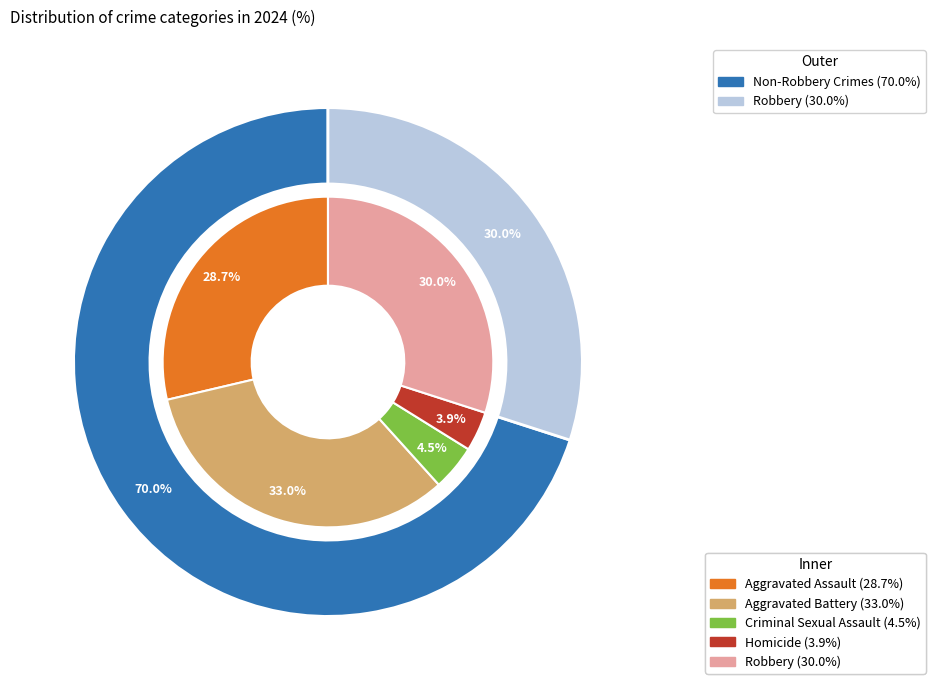

Is it true that 3 is 12% of the pie?

False